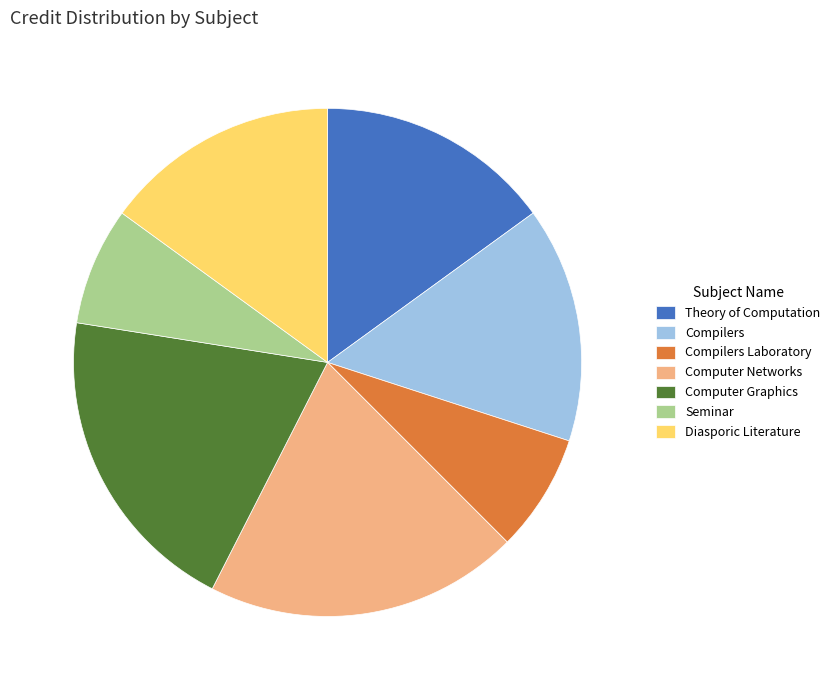

How many slices are in this pie chart?

7